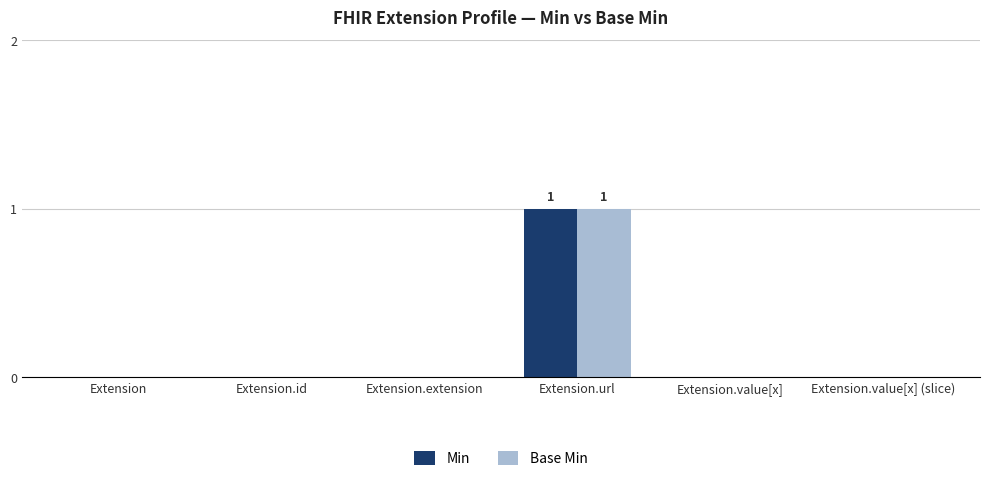

At which category is the sum across all series the highest?

Extension.url